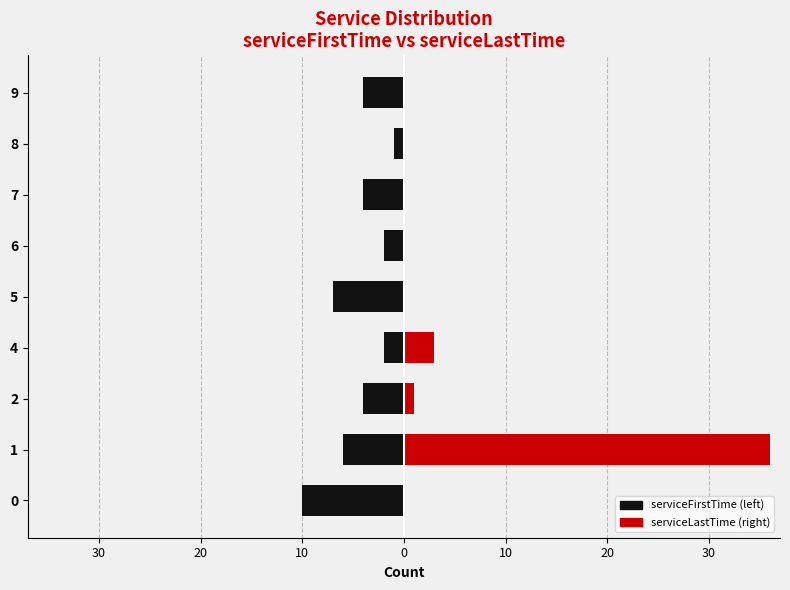

Reading left to right, list all the values displayed in this chart.

serviceFirstTime (left): -10	-6	-4	-2	-7	-2	-4	-1	-4
serviceLastTime (right): 0	36	1	3	0	0	0	0	0